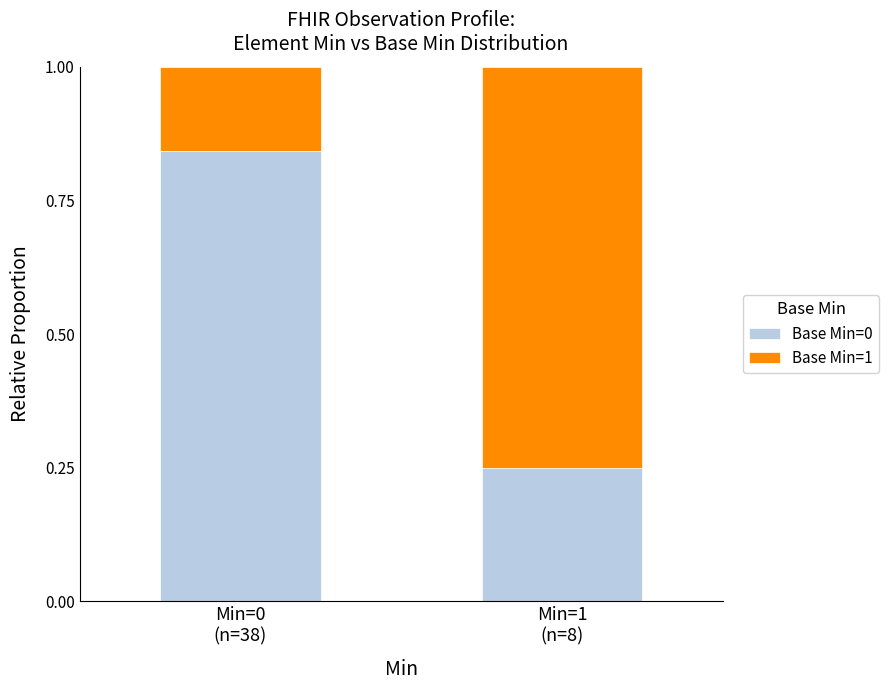

How many bars are there in total?

2